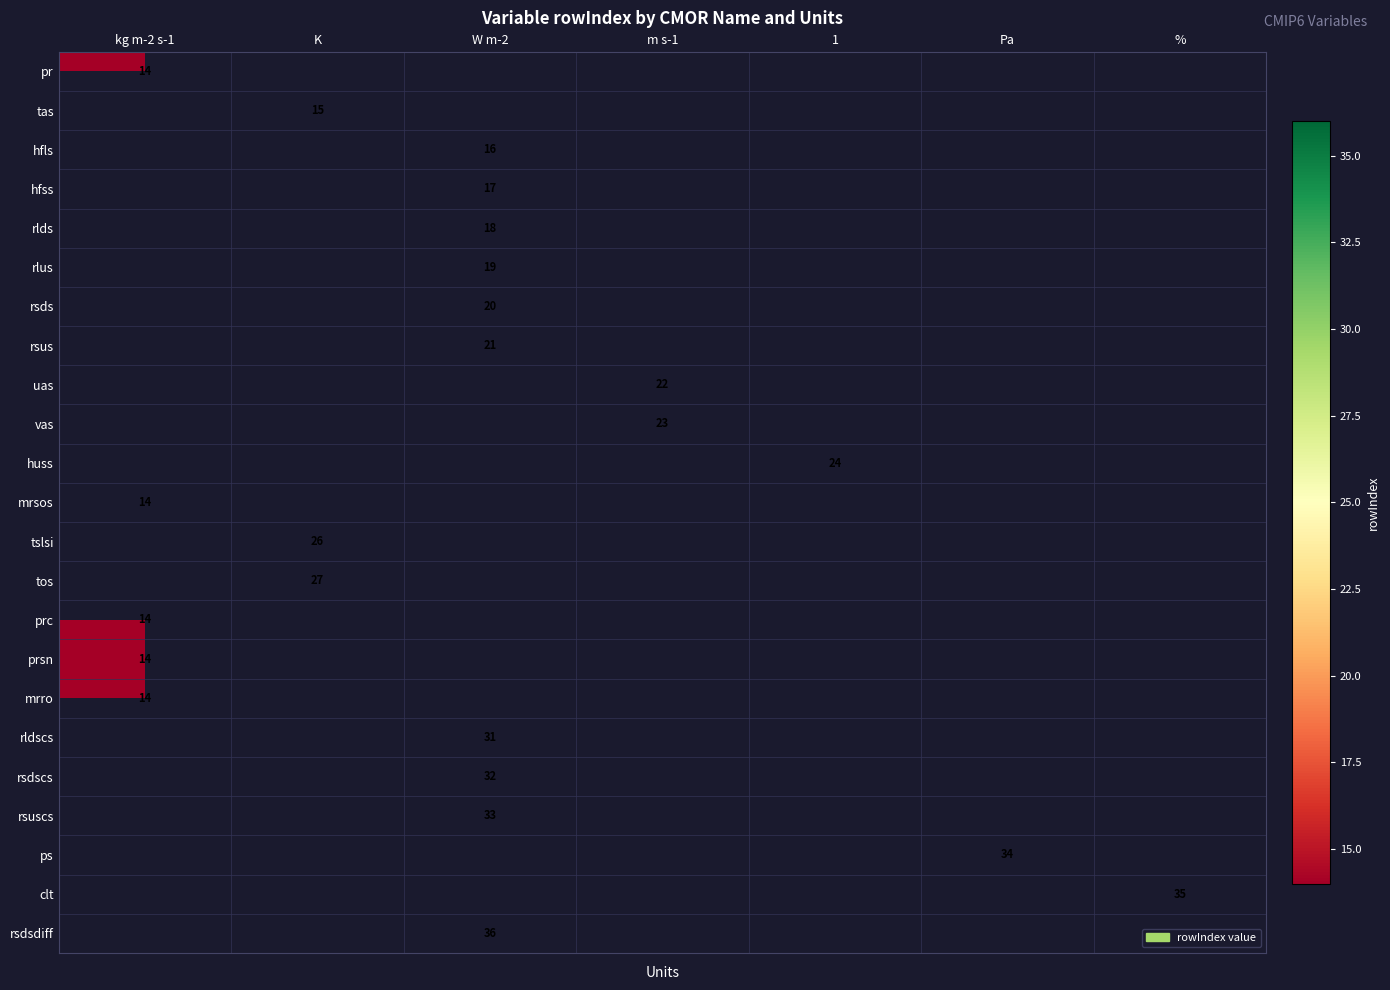

Is it true that tslsi equals 26 at K?

True